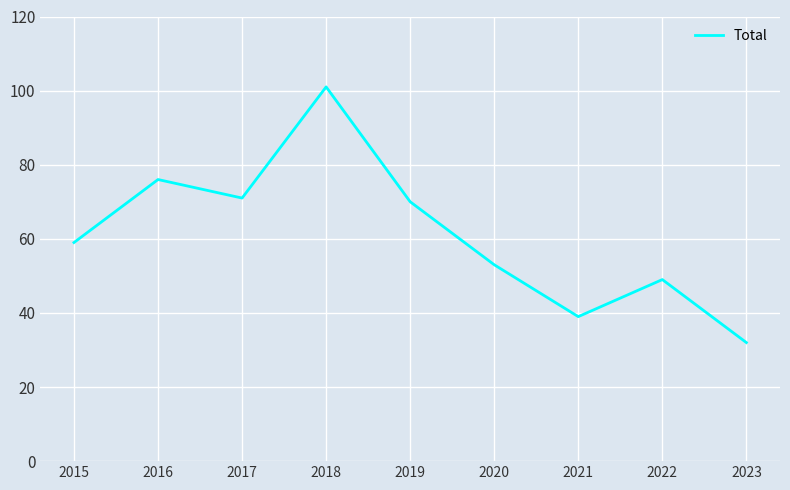

Reading left to right, transcribe all the data shown in this chart.

2015=59	2016=76	2017=71	2018=101	2019=70	2020=53	2021=39	2022=49	2023=32